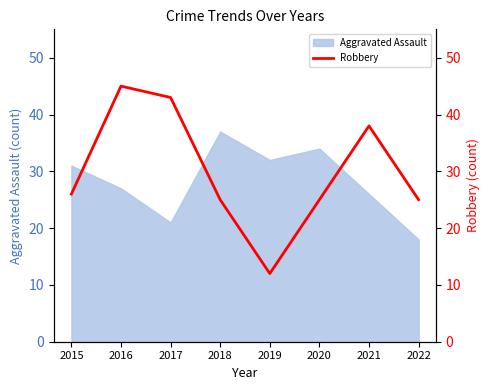

How many points are higher than both their immediate neighbors (excluding endpoints)?

2